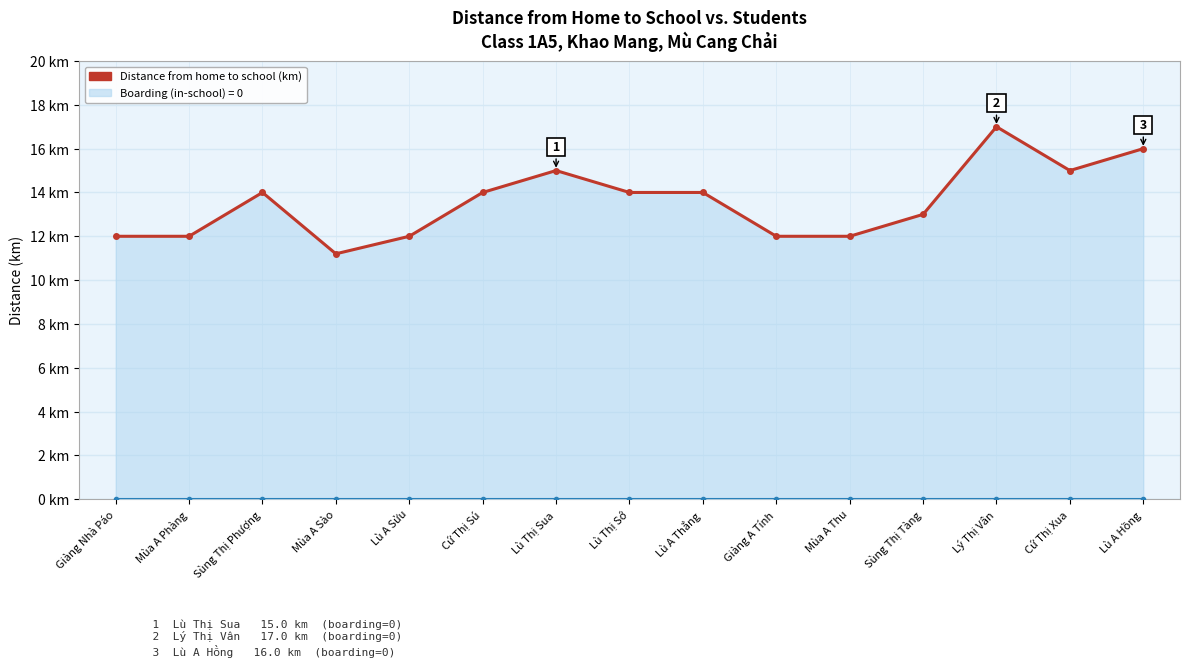

How many lines are shown in the chart?

2